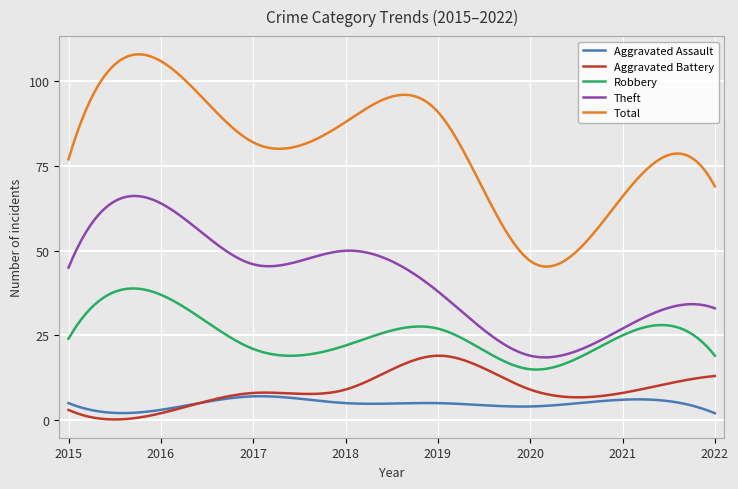

What is the greatest value displayed?

108.0